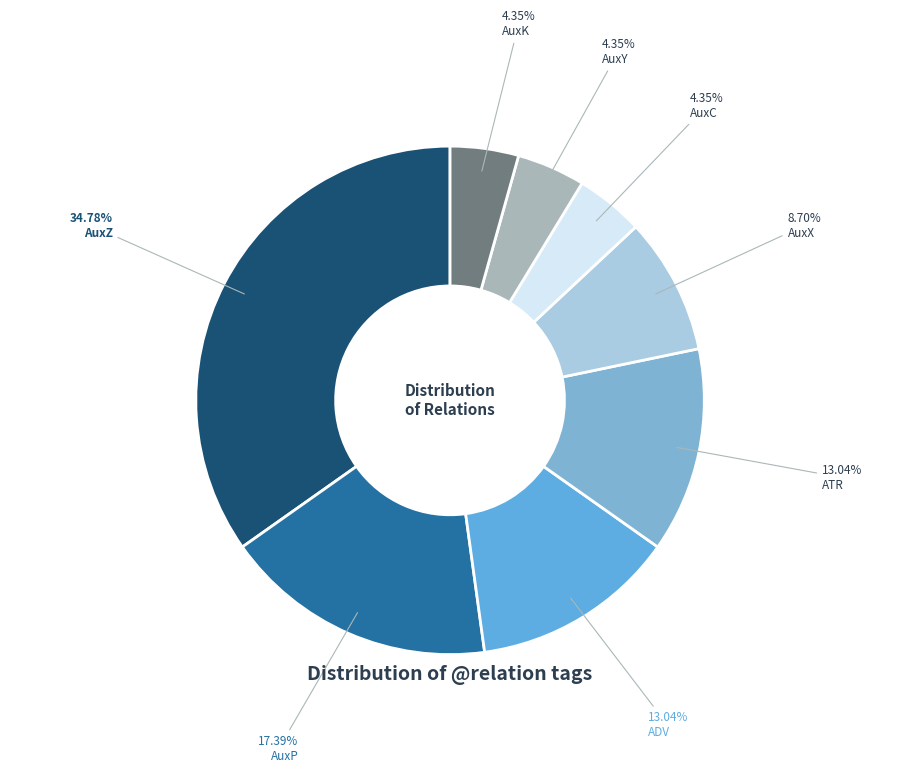

Count the number of slices in the pie.

8